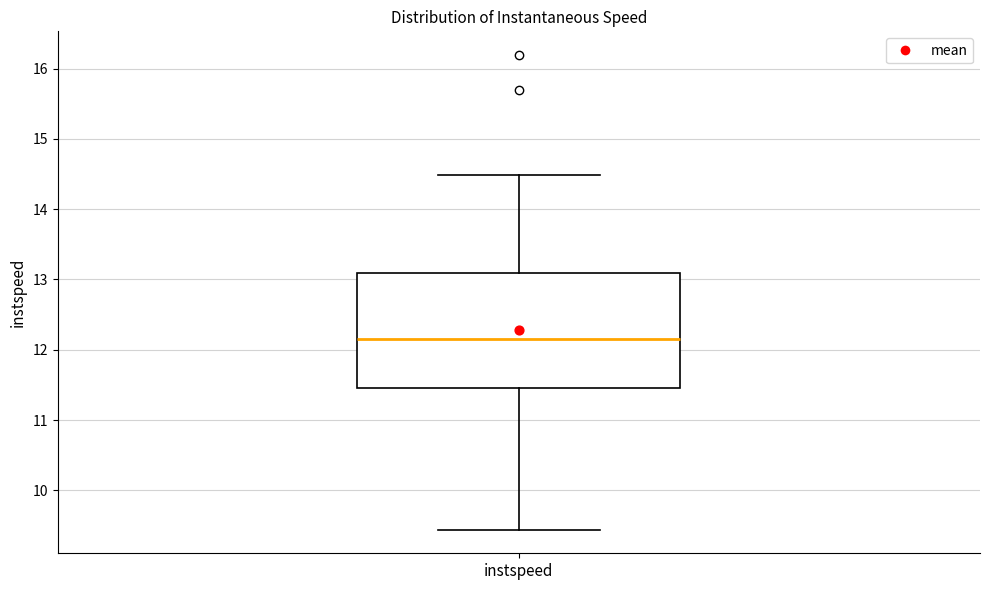

Read this box plot against the y-axis: the position of the median line, the range covered by the box, and the ends of both whiskers. The values are not printed on the chart, so give them approximately, as read against the axis.

median 12.2, box 11.4 to 13.1, whiskers 9.4 to 14.5